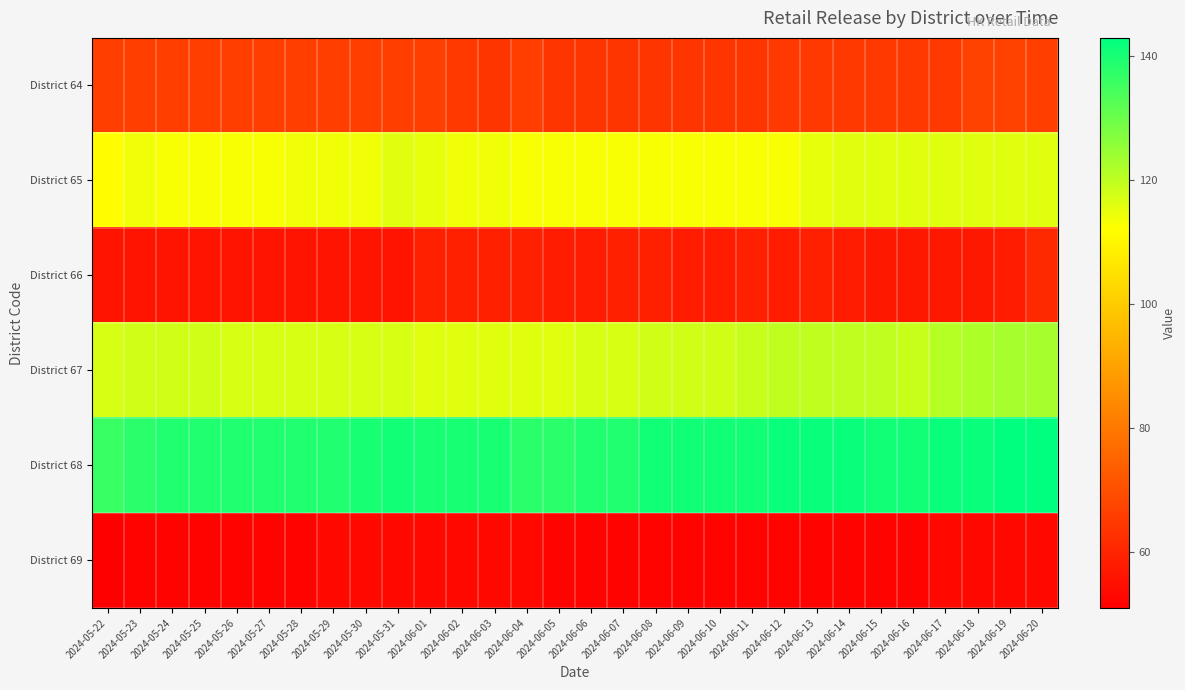

What is the total value across all series at 2024-06-06?

543